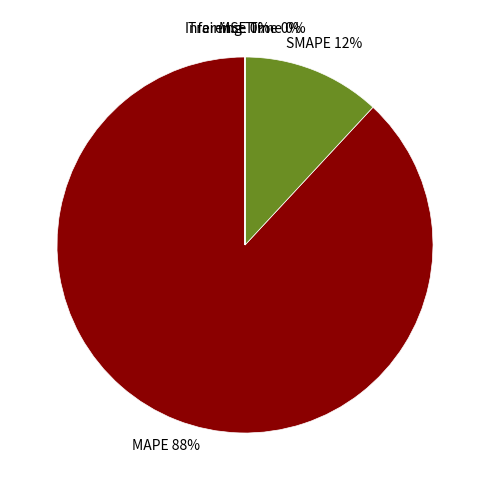

To the nearest percent, what is the difference between the largest and smallest slice percentages?

88%